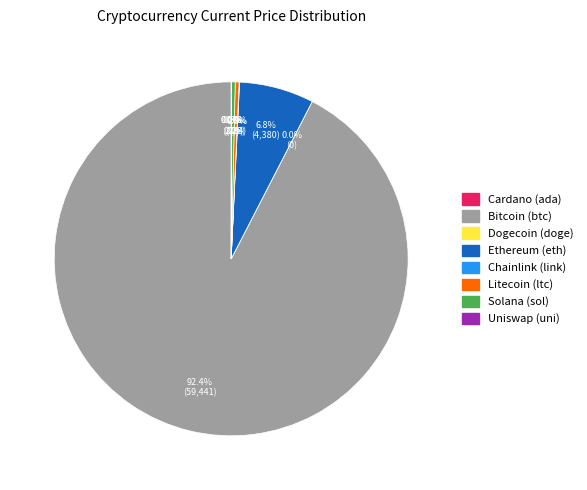

Is there any slice that represents more than half of the pie?

Yes